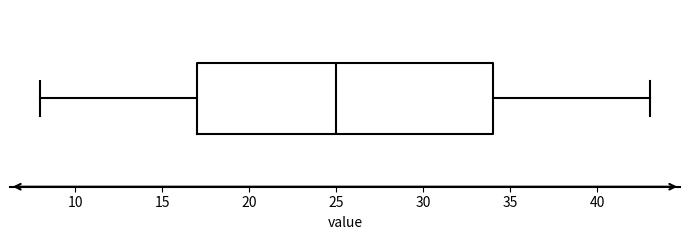

Where does the left whisker of the box end on the x-axis? The values are not printed on the chart, so give them approximately, as read against the axis.

8